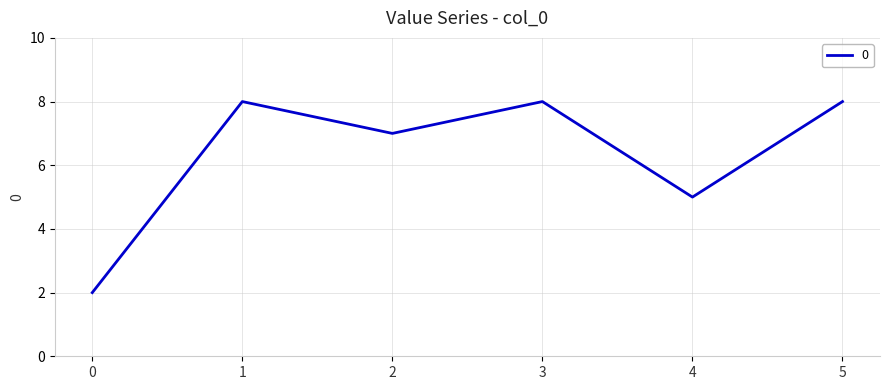

How many lines are shown in the chart?

1